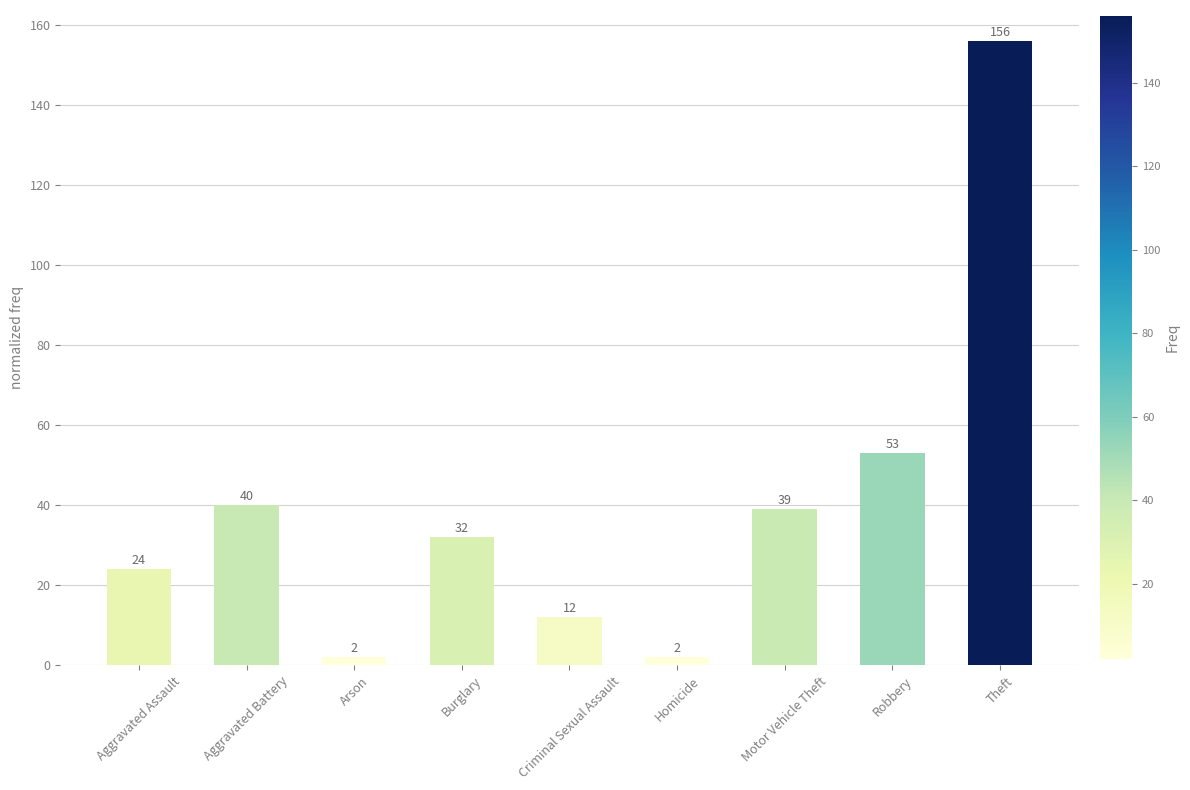

What is the sum of all values?

360